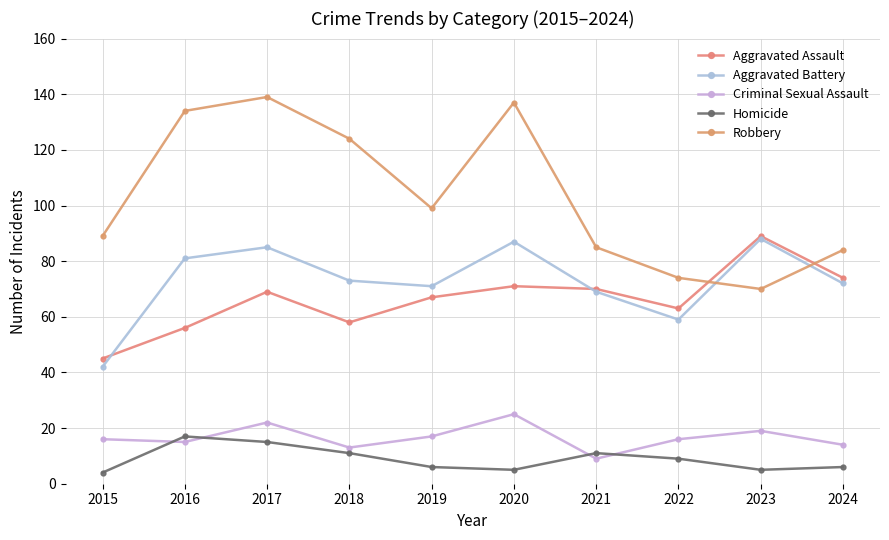

Is it true that Aggravated Battery equals 87 at 2020?

True